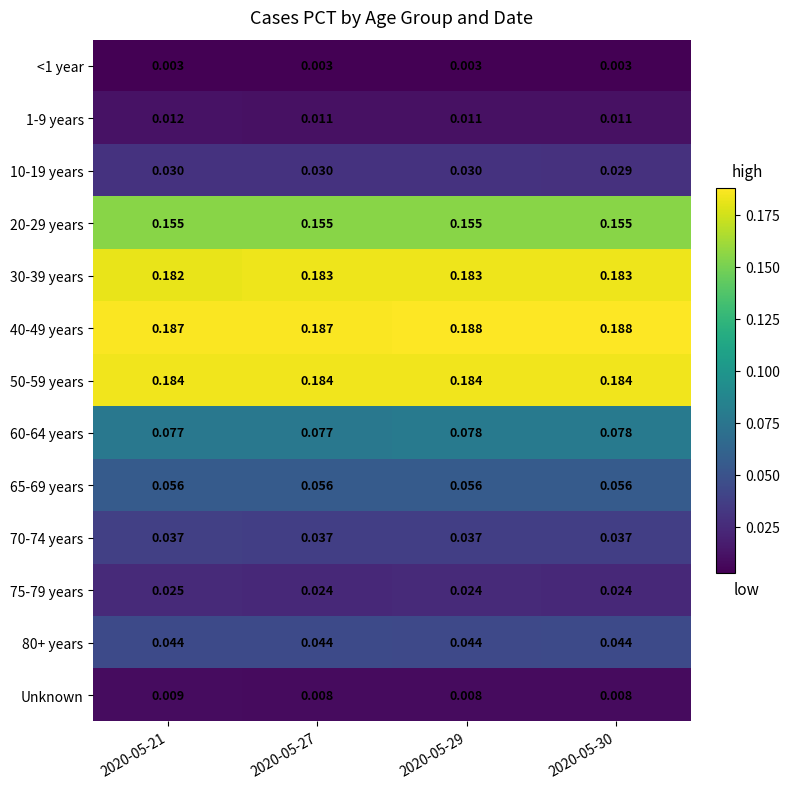

How many categories are shown in the chart?

4